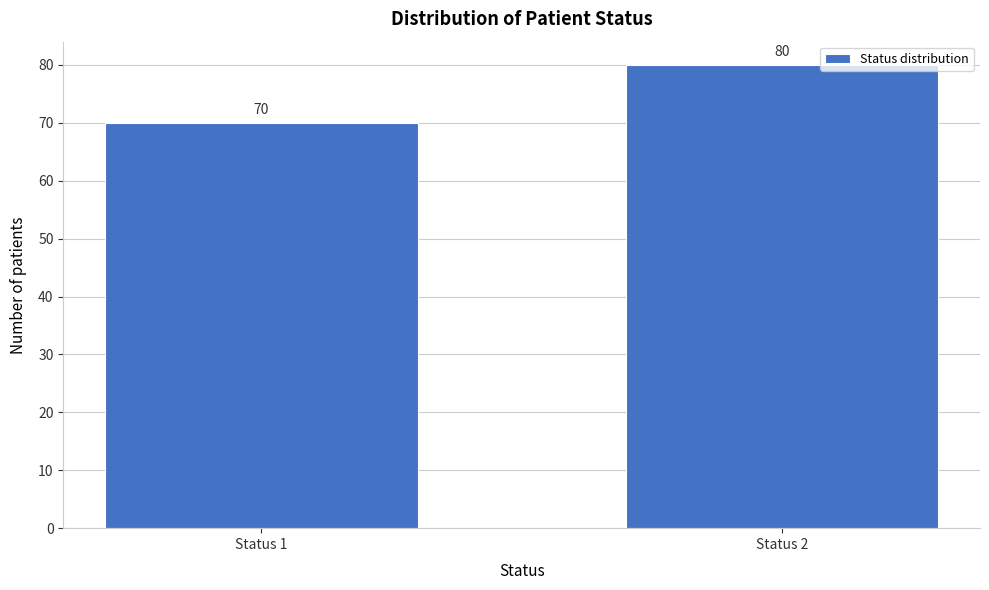

Reading right to left, transcribe all the data shown in this chart.

80	70